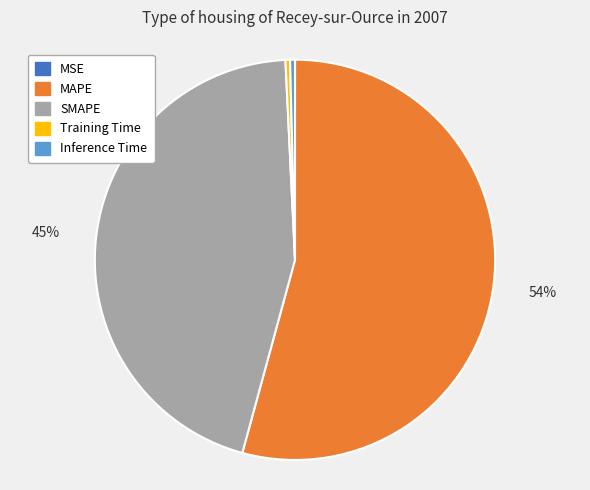

To the nearest percent, what is the combined percentage of MAPE and Inference Time?

55%